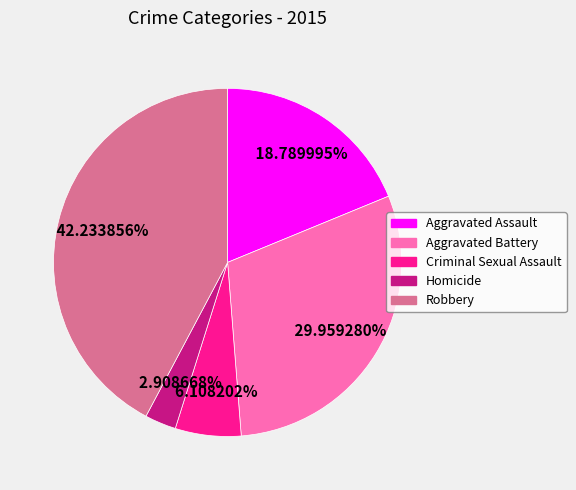

How many segments does this pie chart have?

5